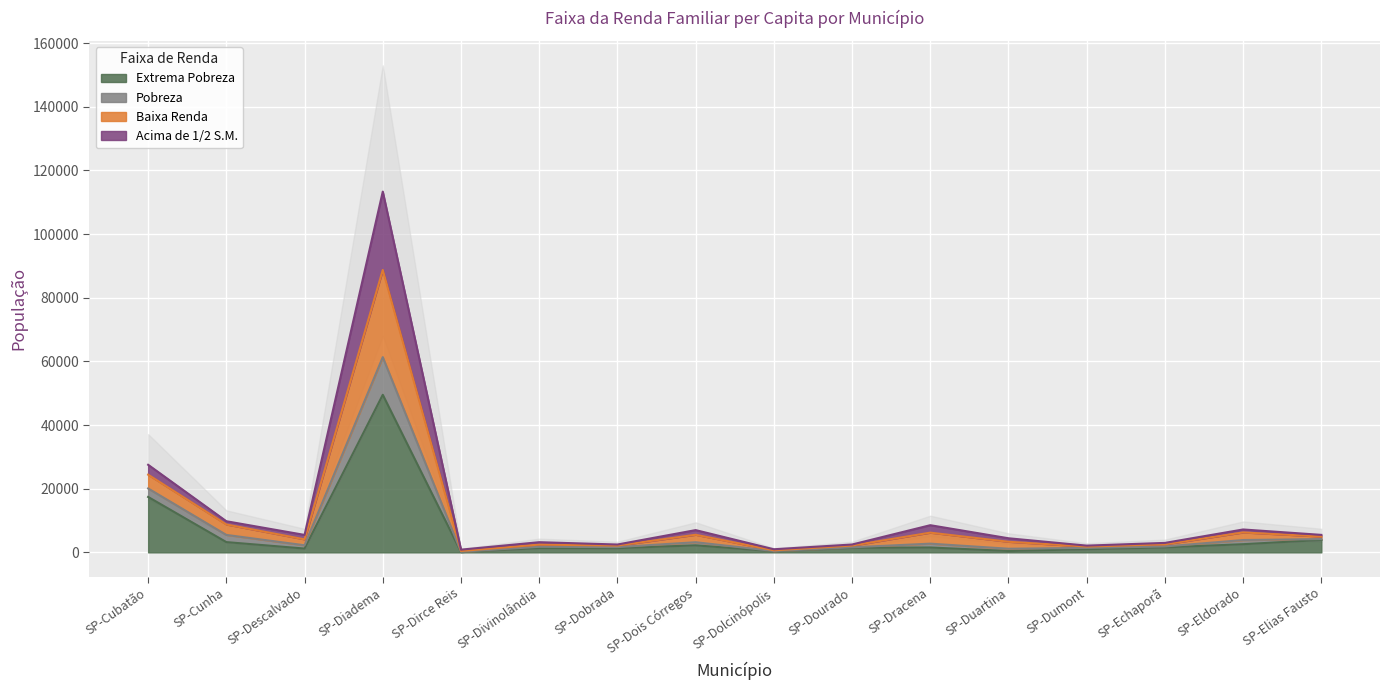

Which has a higher value, SP-Divinolândia or SP-Dois Córregos?

SP-Dois Córregos